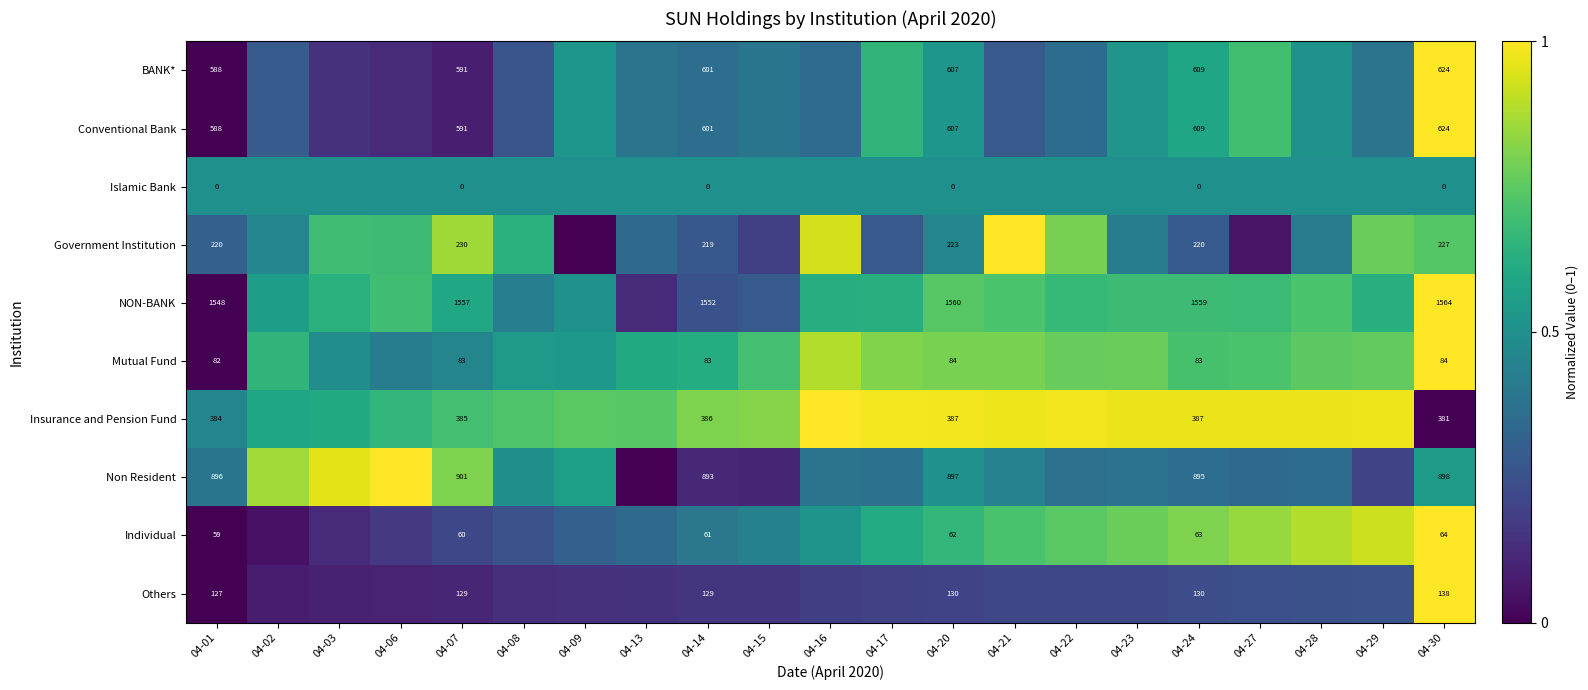

What is the difference between the second highest and minimum values in the Insurance and Pension Fund series?

1.0